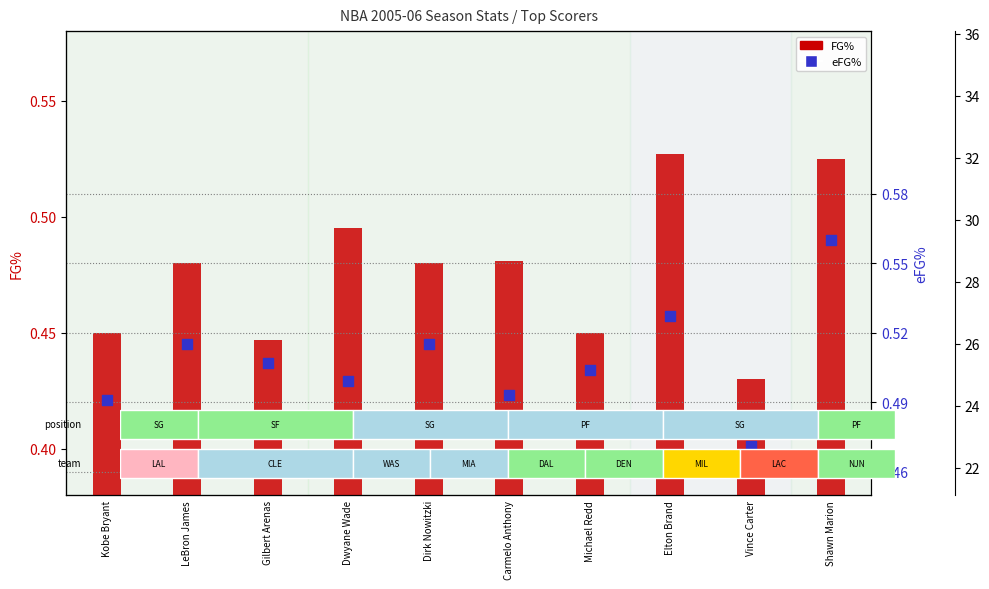

What is the total value across all series at LeBron James?

1.0